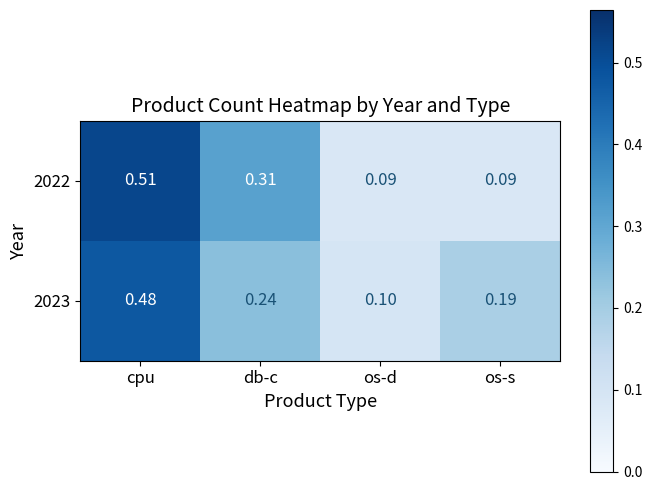

Which category has the highest value in the 2023 series?

cpu